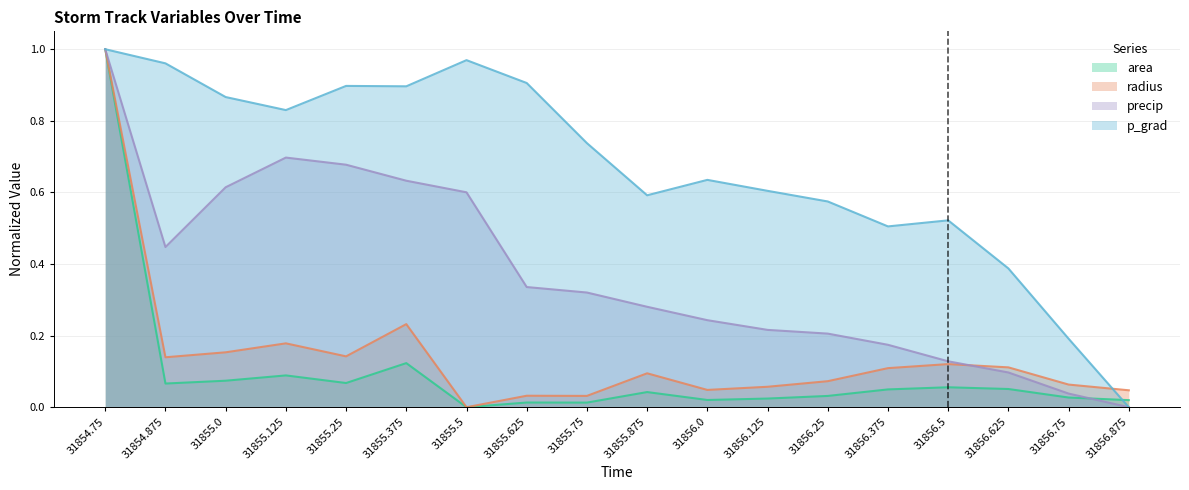

Rank the series by their maximum value, from highest to lowest.

area, radius, precip, p_grad